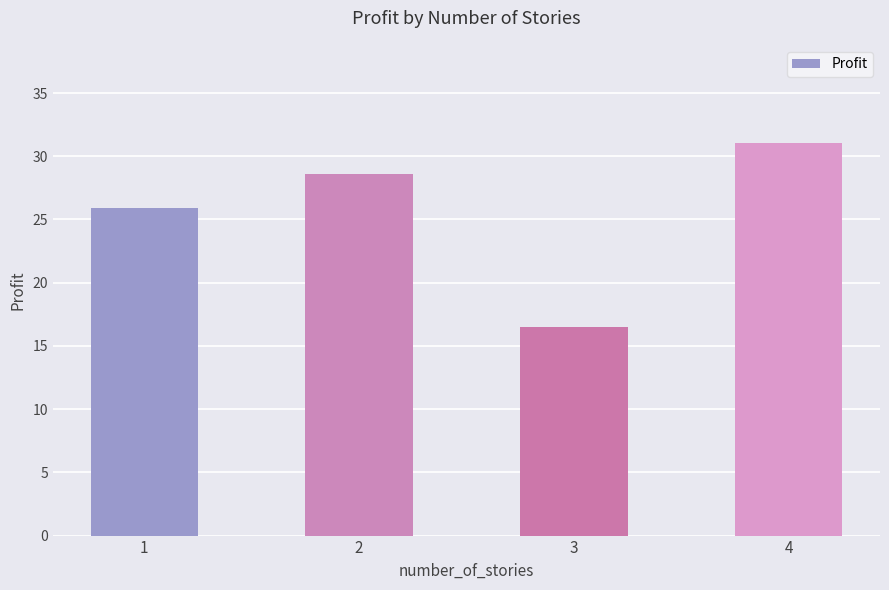

What is the maximum value shown in the chart?

31.0